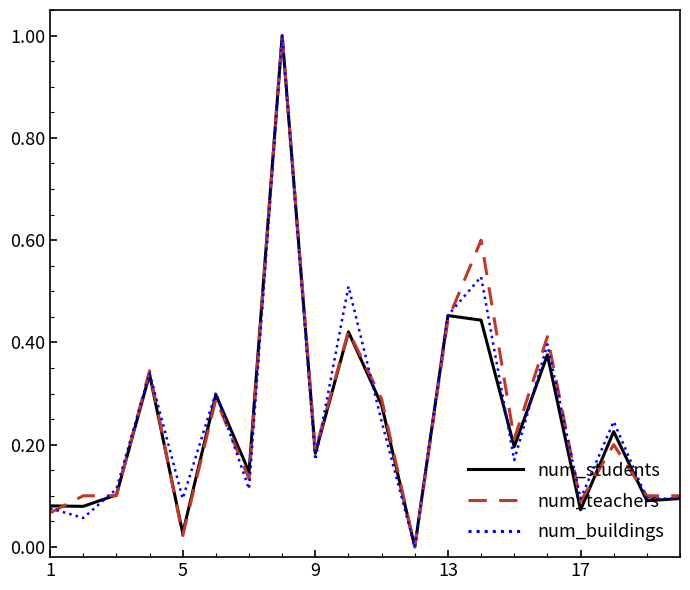

What is the maximum value shown in the chart?

1.0